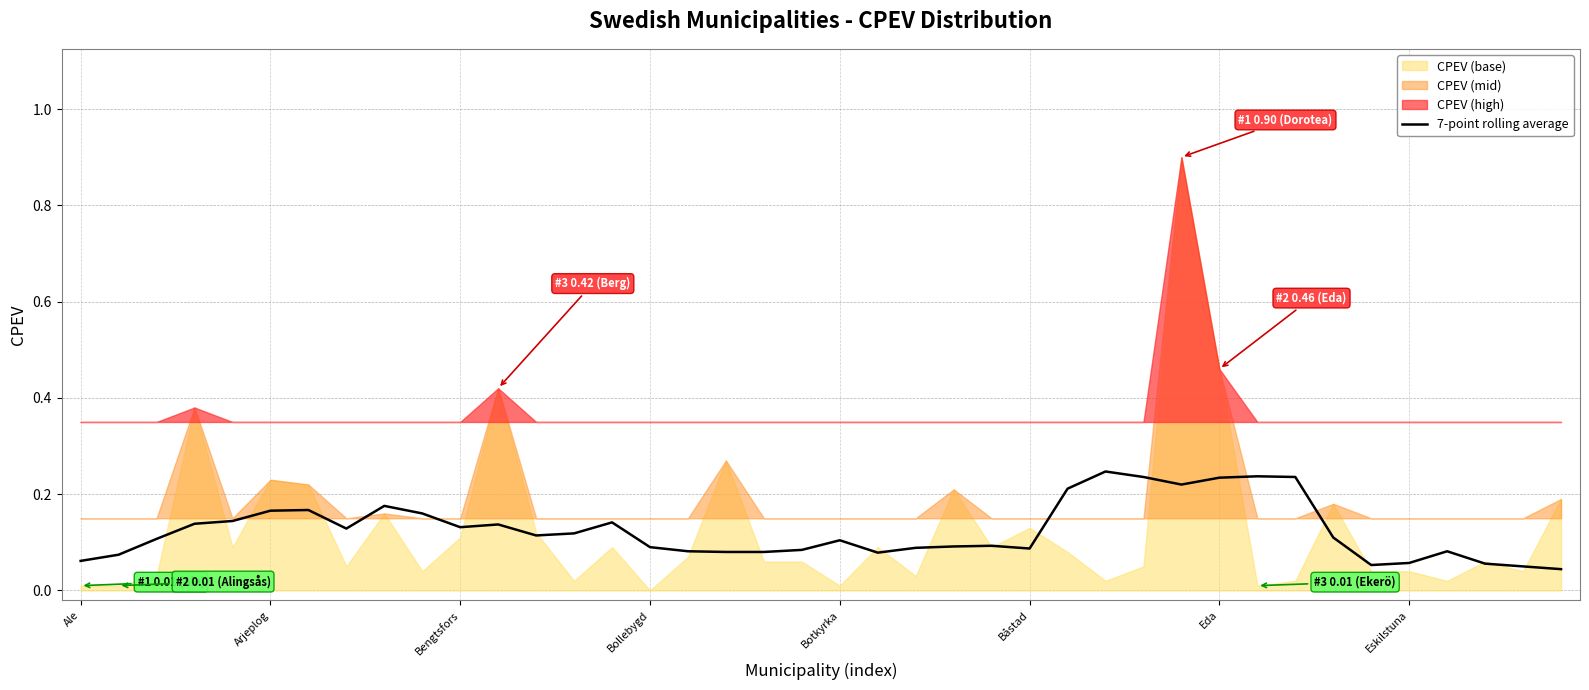

Where is the data nearest to the value 0?

39